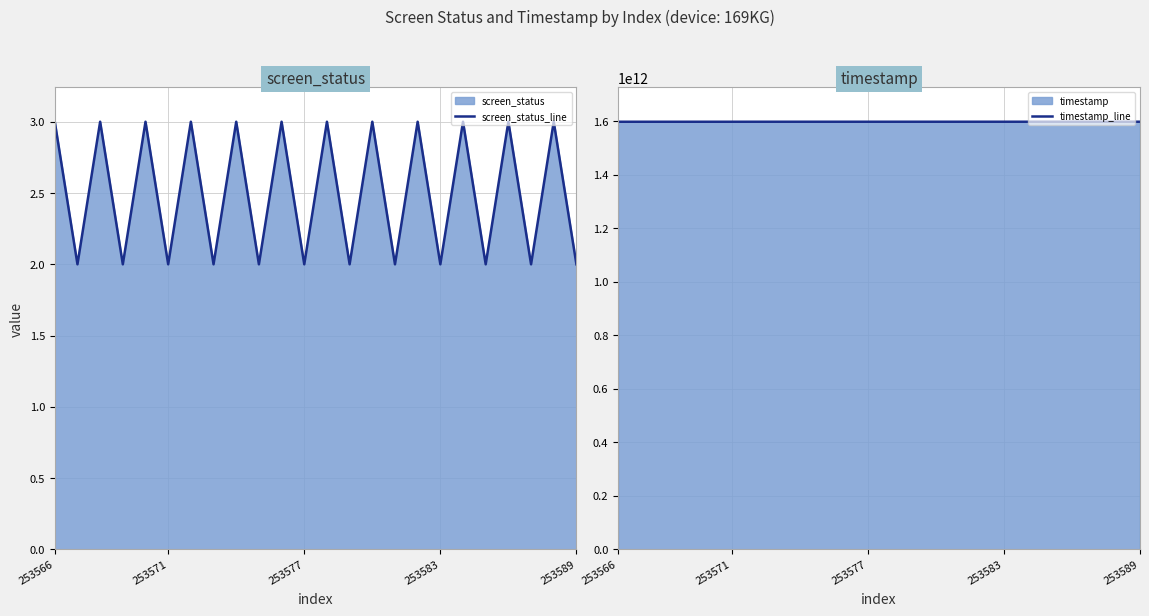

Is the value of screen_status_line at 22 greater than the value of timestamp_line at 12?

No